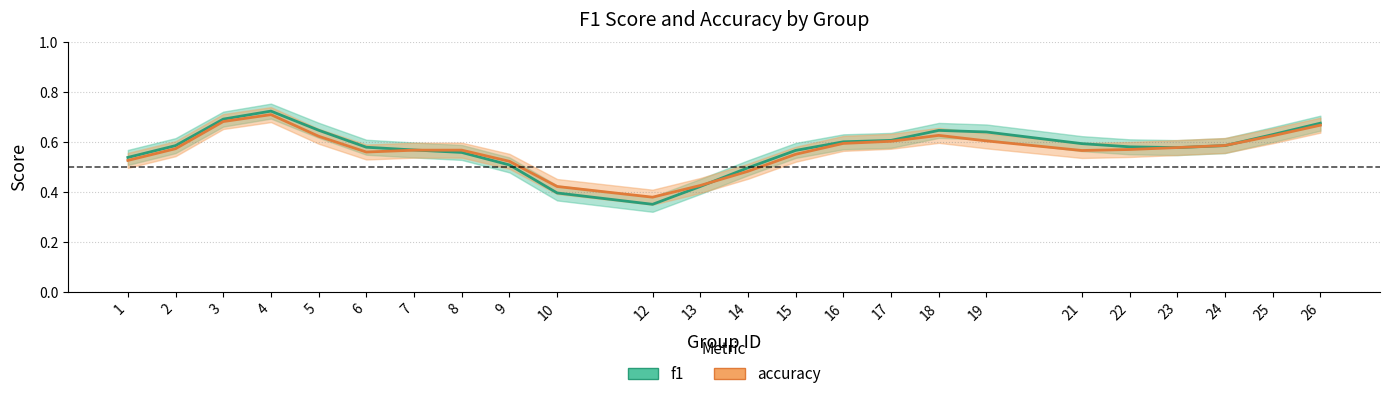

Reading left to right, what are all the values shown in this chart?

f1: 1=0.5	2=0.6	3=0.7	4=0.7	5=0.6	6=0.6	7=0.6	8=0.6	9=0.5	10=0.4	12=0.4	13=0.4	14=0.5	15=0.6	16=0.6	17=0.6	18=0.6	19=0.6	21=0.6	22=0.6	23=0.6	24=0.6	25=0.6	26=0.7
accuracy: 1=0.5	2=0.6	3=0.7	4=0.7	5=0.6	6=0.6	7=0.6	8=0.6	9=0.5	10=0.4	12=0.4	13=0.4	14=0.5	15=0.6	16=0.6	17=0.6	18=0.6	19=0.6	21=0.6	22=0.6	23=0.6	24=0.6	25=0.6	26=0.7